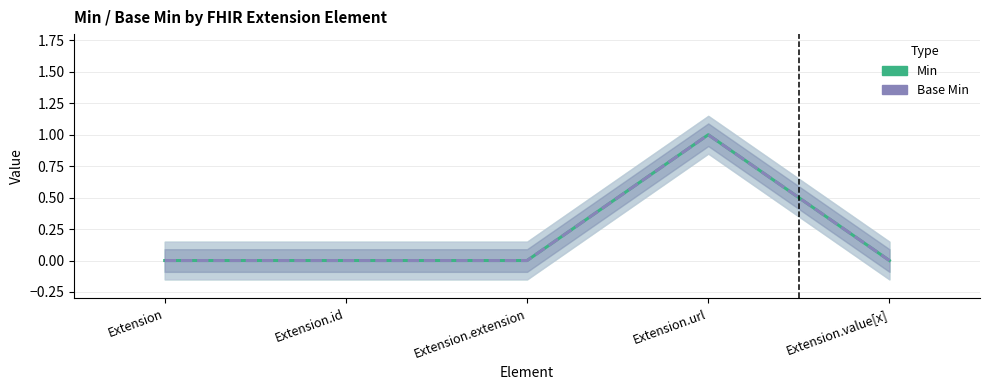

What position from the left is Extension.extension?

3